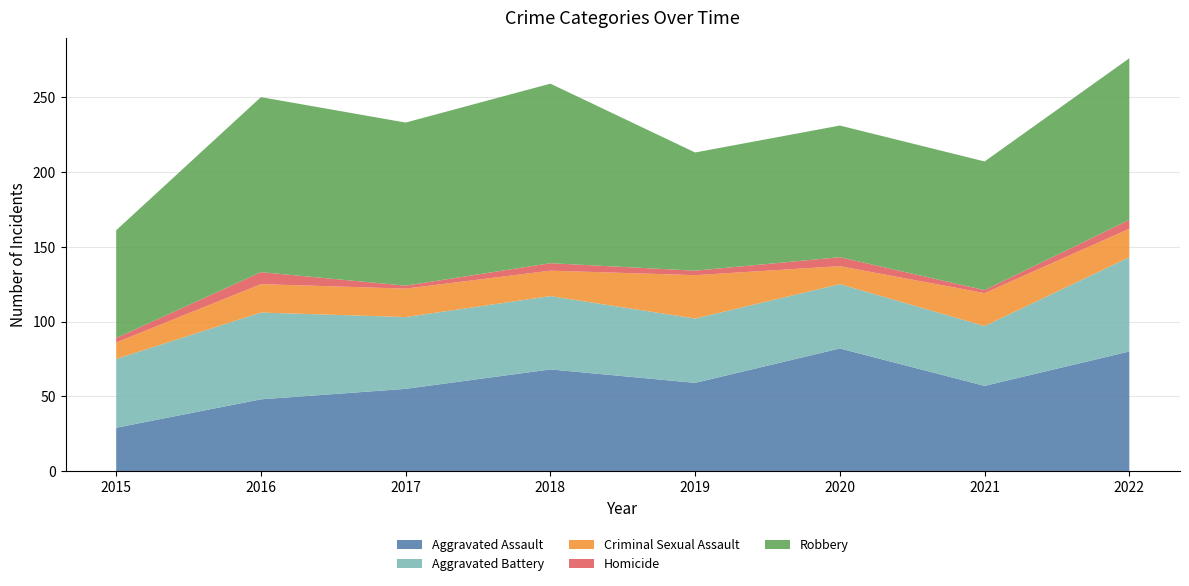

Reading left to right, list all the values displayed in this chart.

Aggravated Assault: 29	48	55	68	59	82	57	80
Aggravated Battery: 46	58	48	49	43	43	40	63
Criminal Sexual Assault: 11	19	19	17	29	12	22	19
Homicide: 3	8	2	5	3	6	2	6
Robbery: 72	117	109	120	79	88	86	108